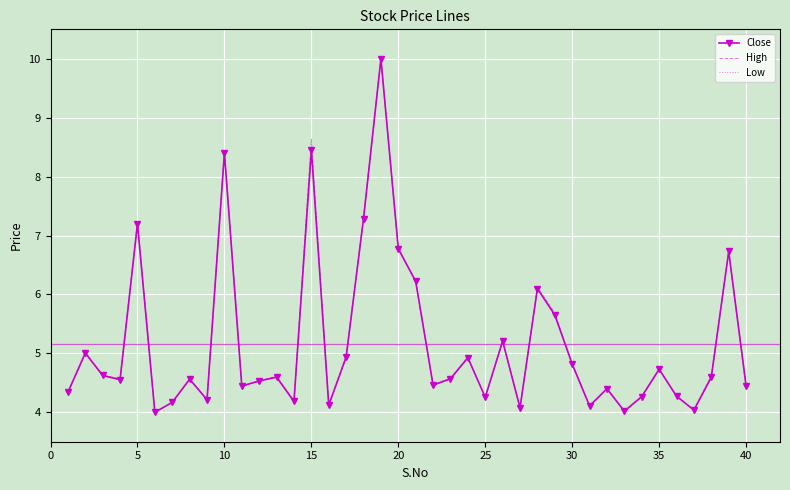

What is the greatest value displayed?

10.0